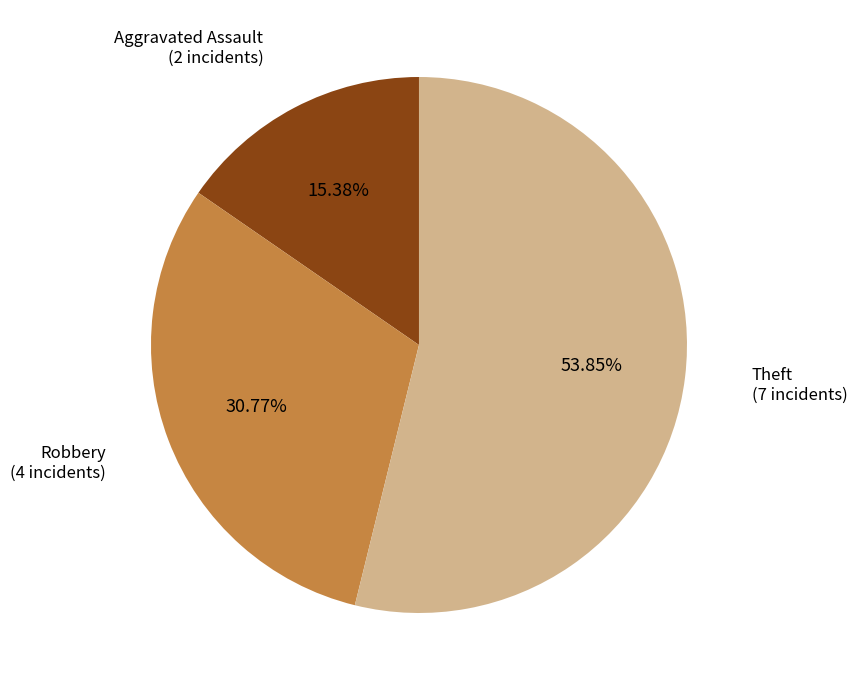

How many slices are in this pie chart?

3